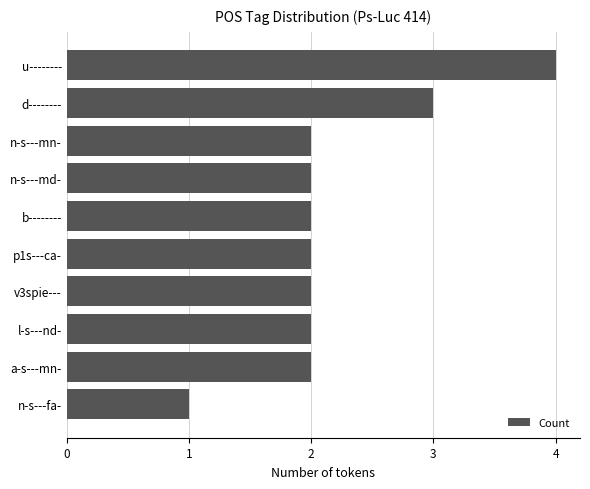

What is the sum of the values at l-s---nd- and a-s---mn-?

4